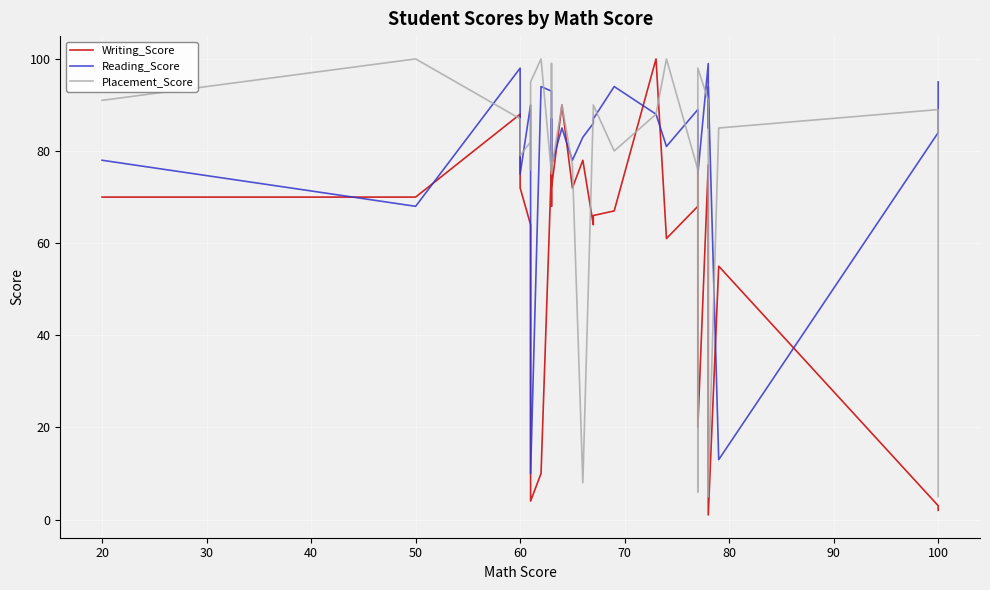

What is the difference between the maximum and second lowest values in the Placement_Score series?

95